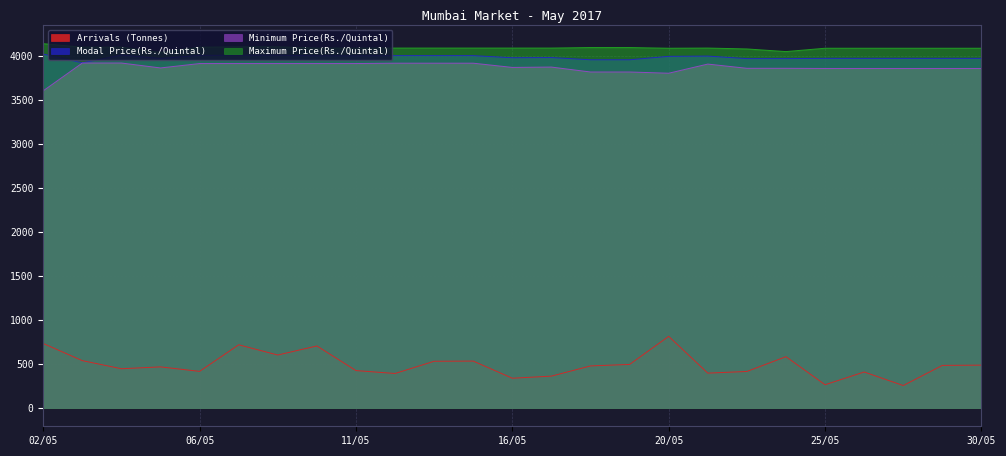

What position from the right is 29/05?

2